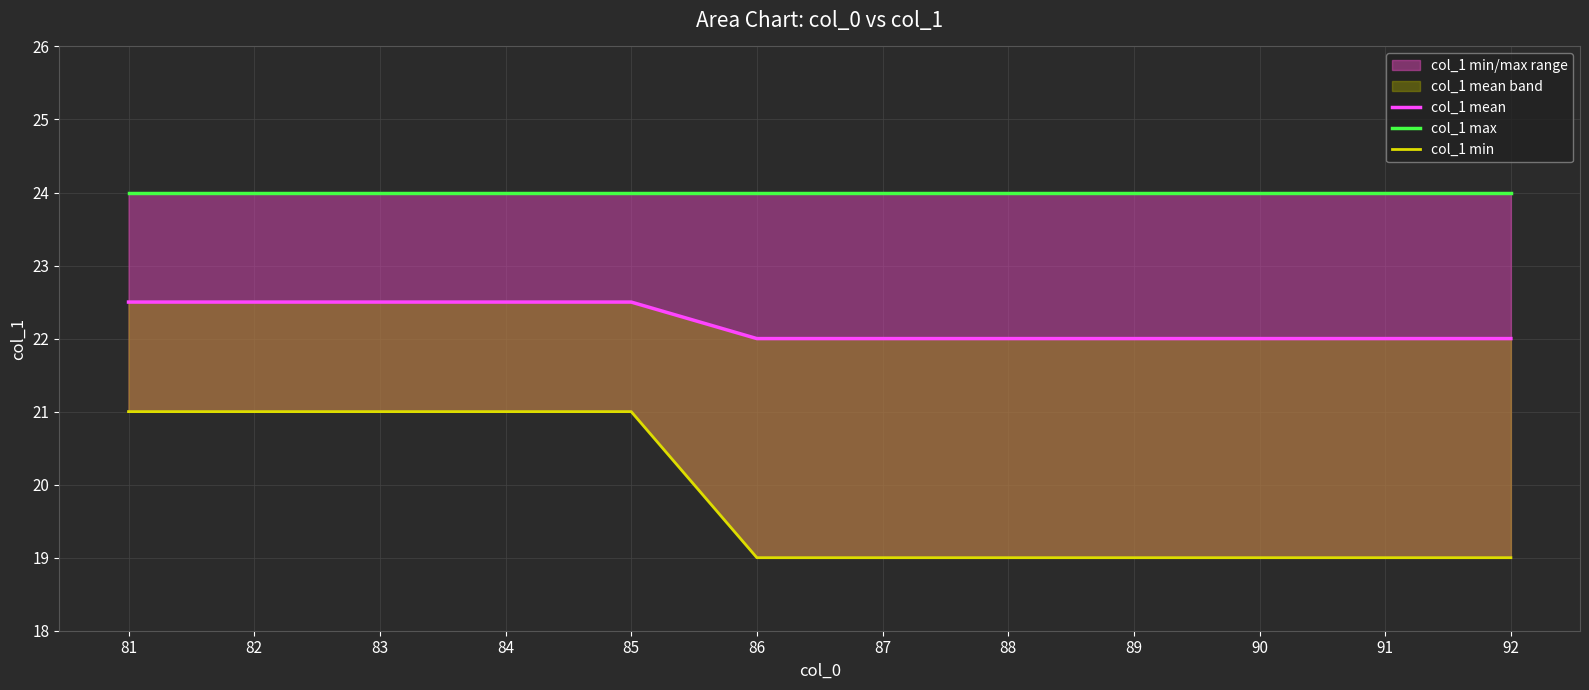

At which label does col_1 mean reach its peak?

81